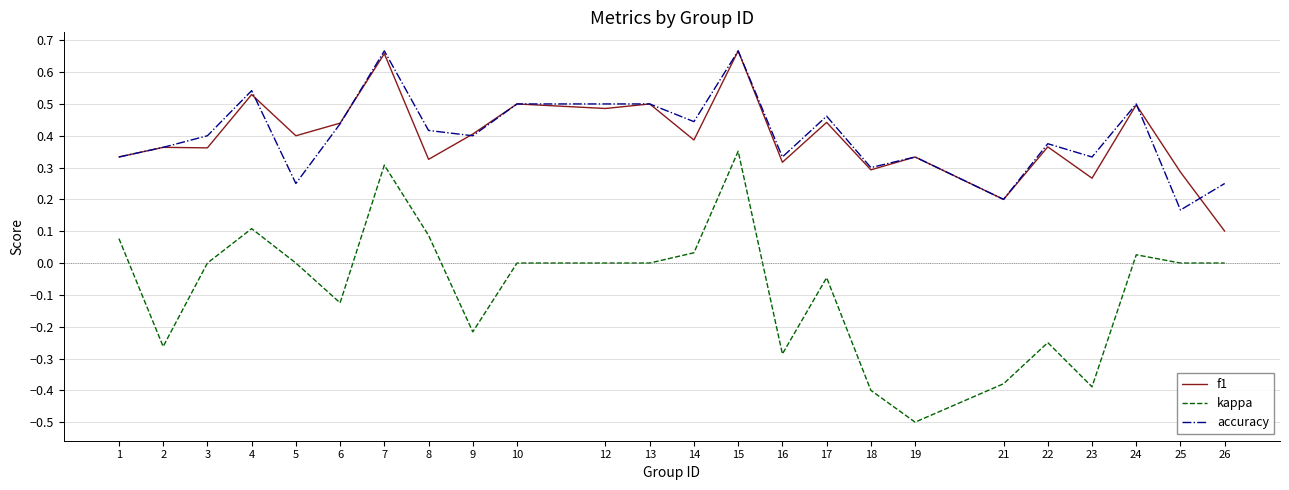

Which series changed the most between 9 and 12?

kappa